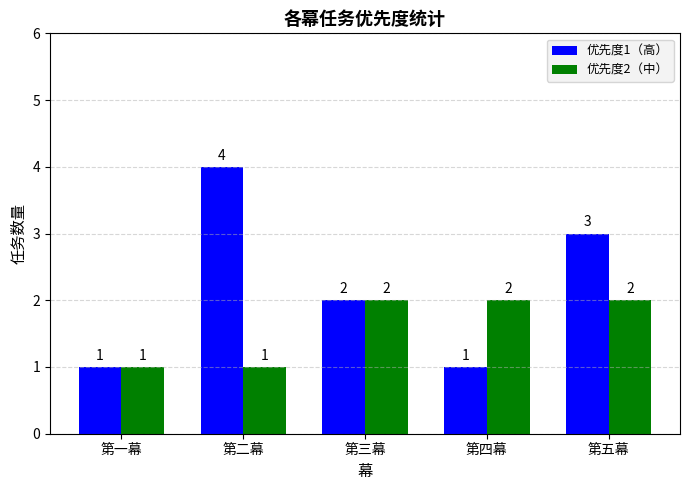

Reading left to right, extract all data points from this chart.

优先度1（高）: 第一幕=1	第二幕=4	第三幕=2	第四幕=1	第五幕=3
优先度2（中）: 第一幕=1	第二幕=1	第三幕=2	第四幕=2	第五幕=2